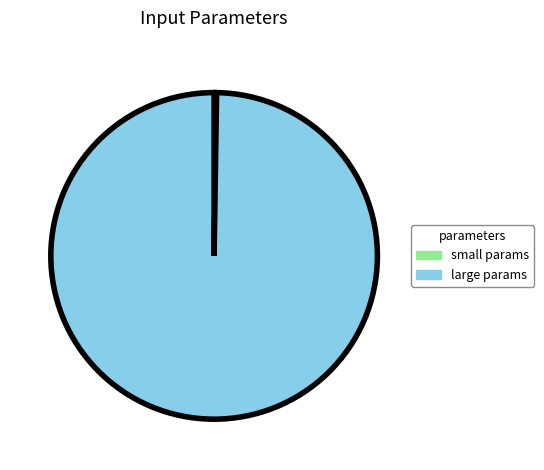

Is it true that large params is 100% of the pie?

True